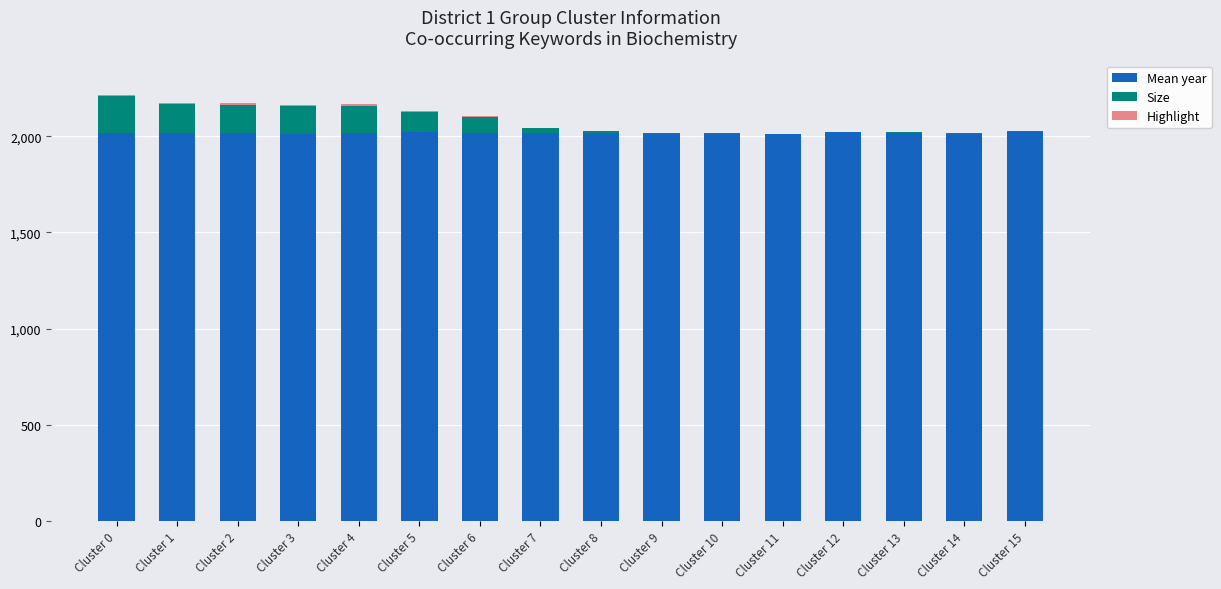

What is the total value across all series at Cluster 4?

2165.0